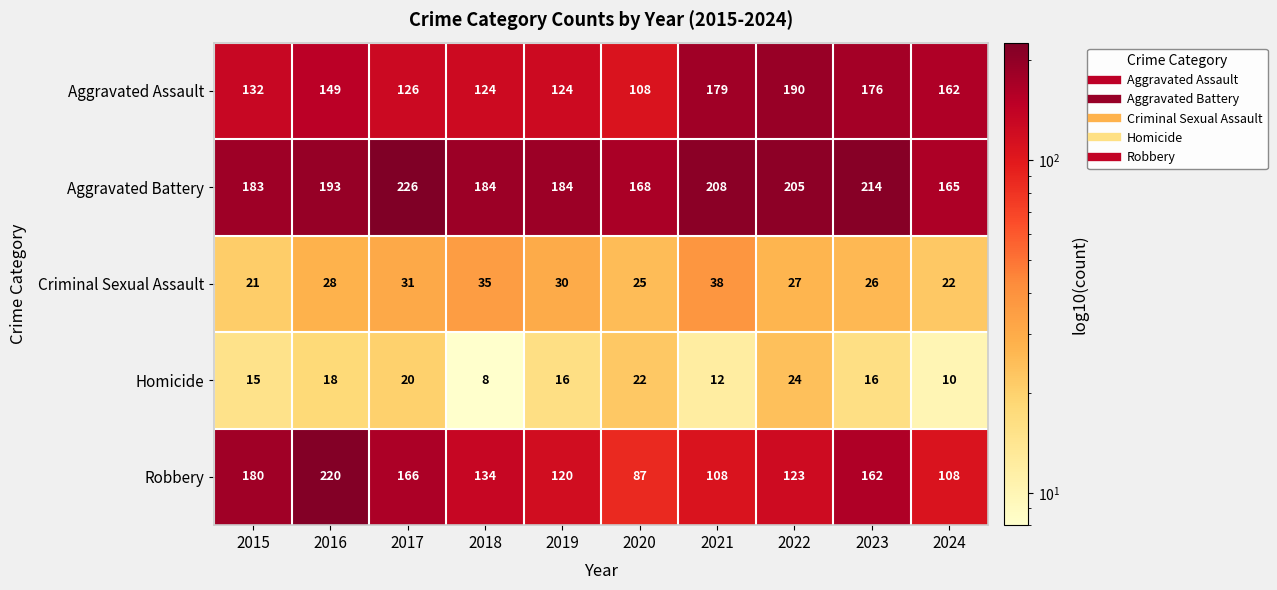

What is the sum of the Criminal Sexual Assault values at 2020 and 2019?

55